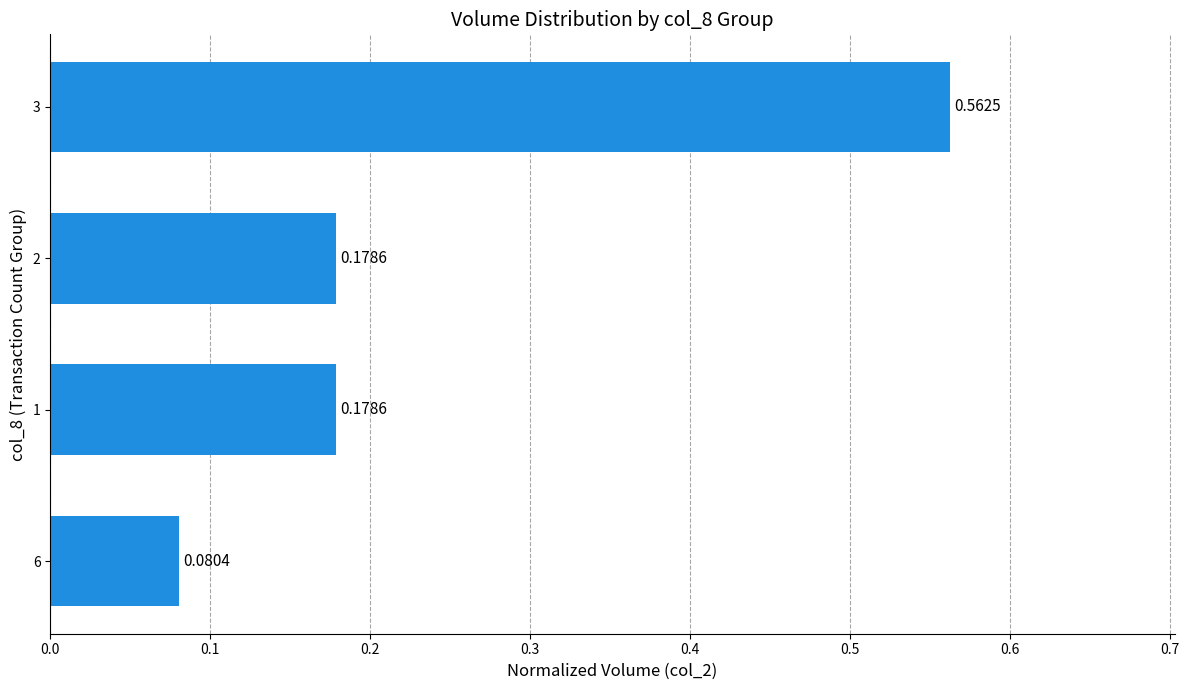

Are the bars grouped side by side (vs. stacked)?

No